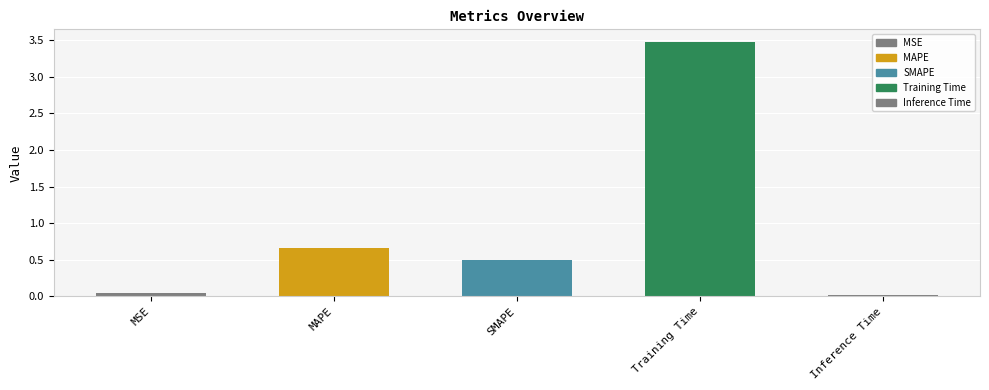

What is the sum of all values?

4.7